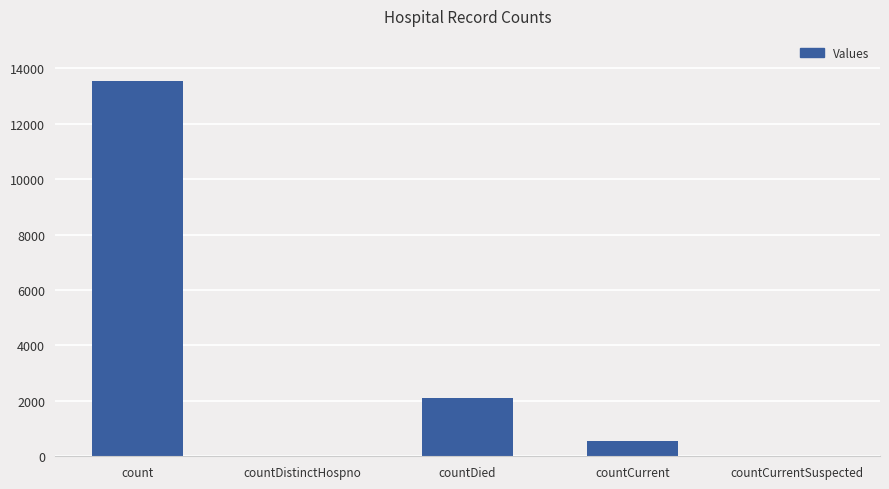

Which has a higher value, countDistinctHospno or countCurrent?

countCurrent